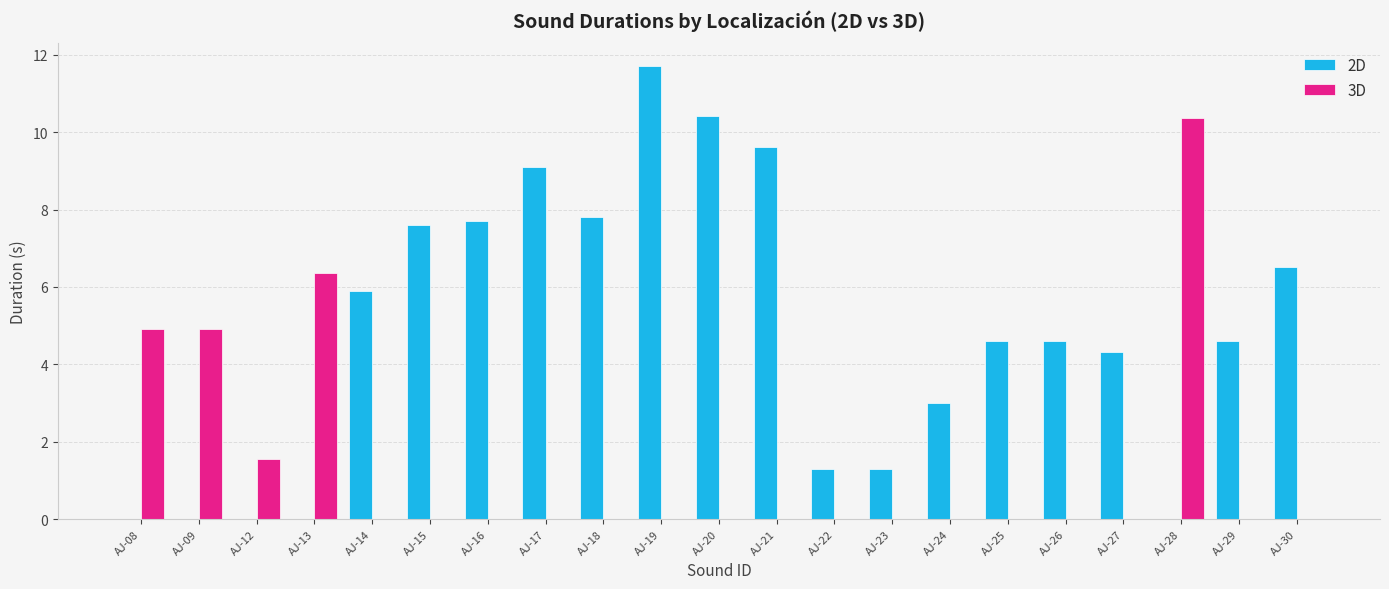

At which label does 2D first exceed 4?

AJ-14